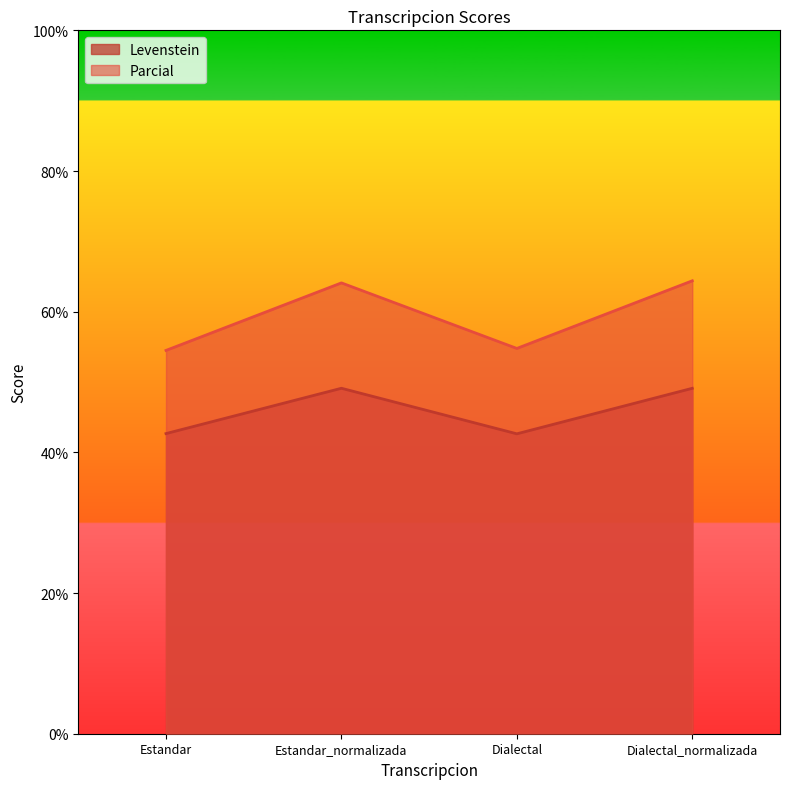

What are all the series names shown in the legend?

Levenstein, Parcial